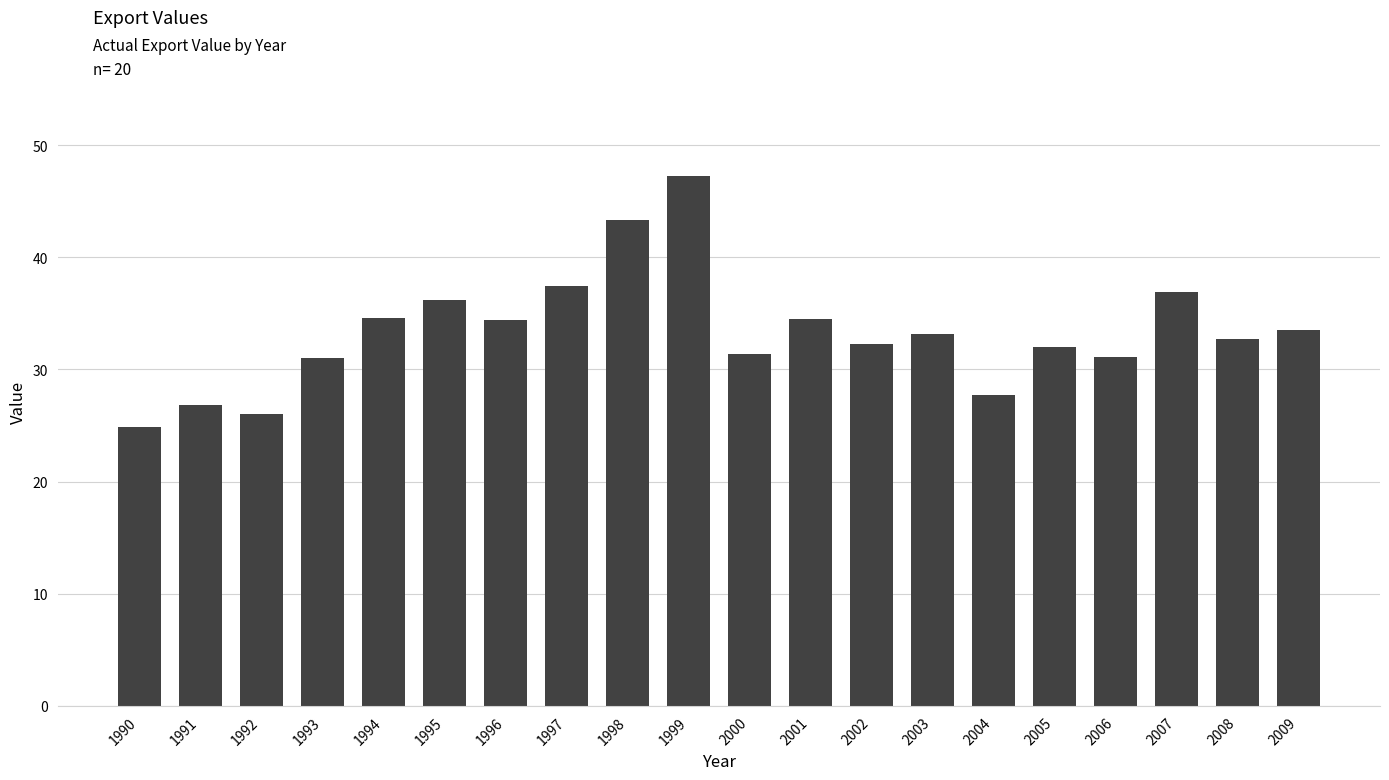

How many series are shown in this chart?

1